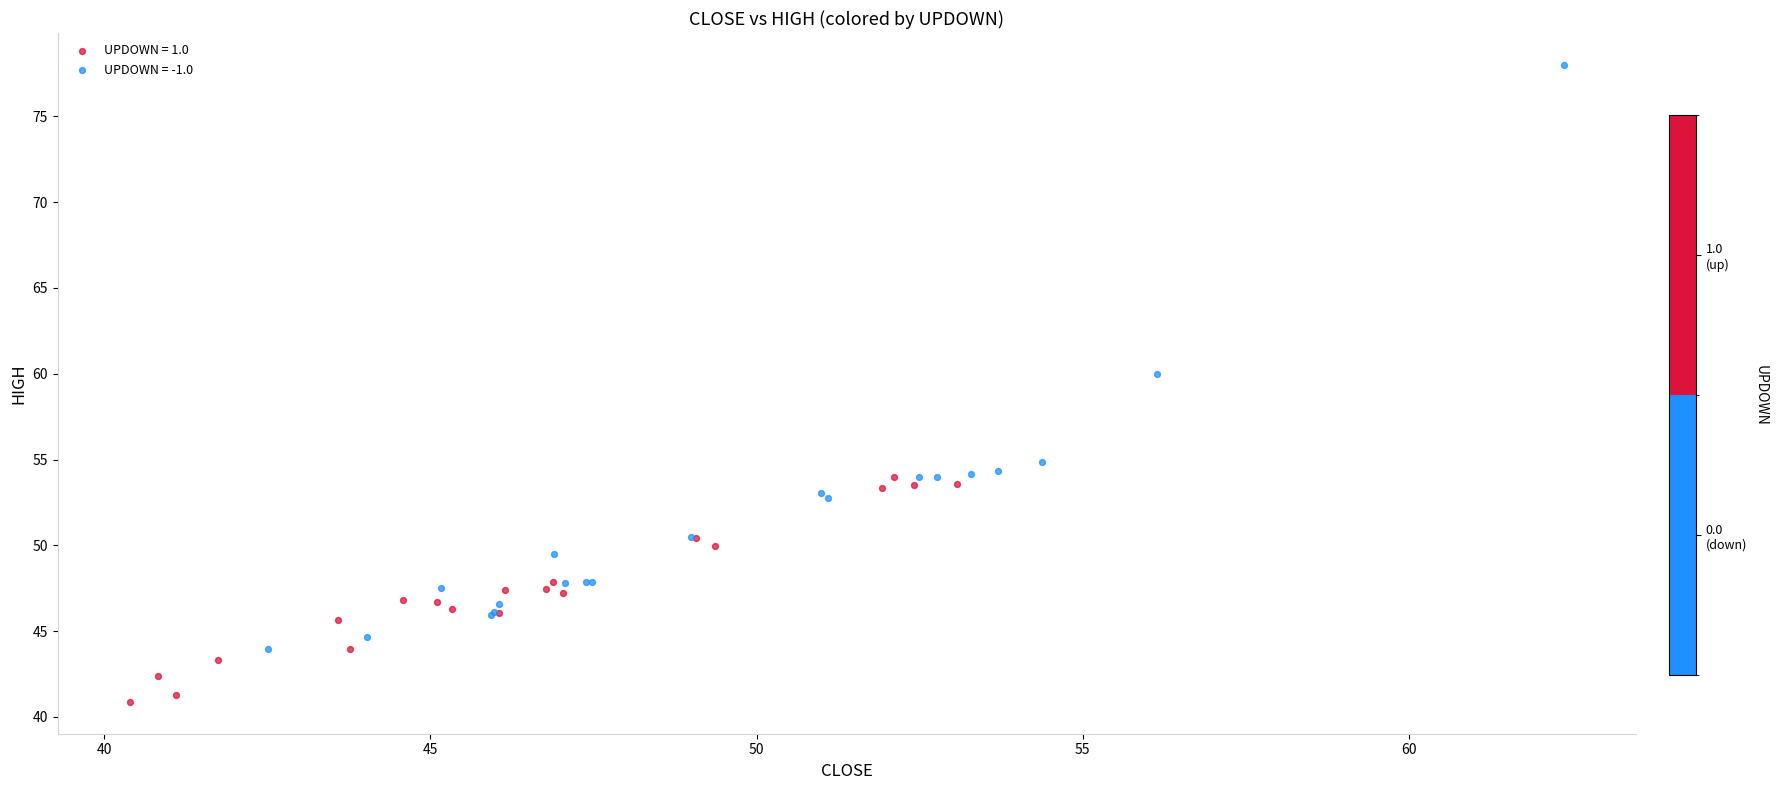

What are all the series names shown in the legend?

UPDOWN = 1.0, UPDOWN = -1.0